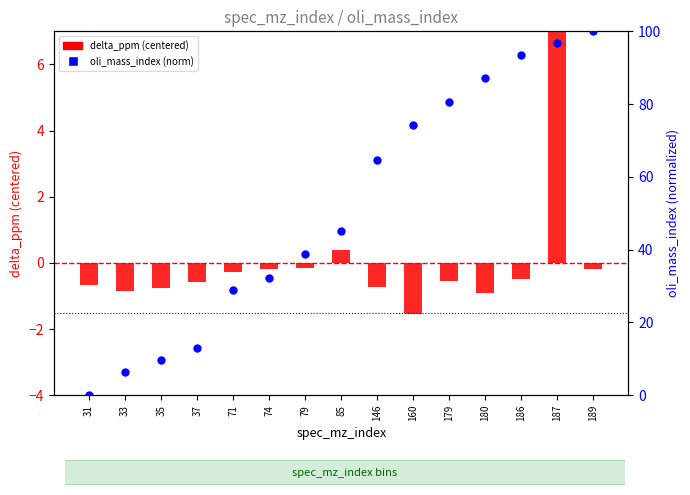

Which series has the widest spread of Y values?

oli_mass_index (norm)